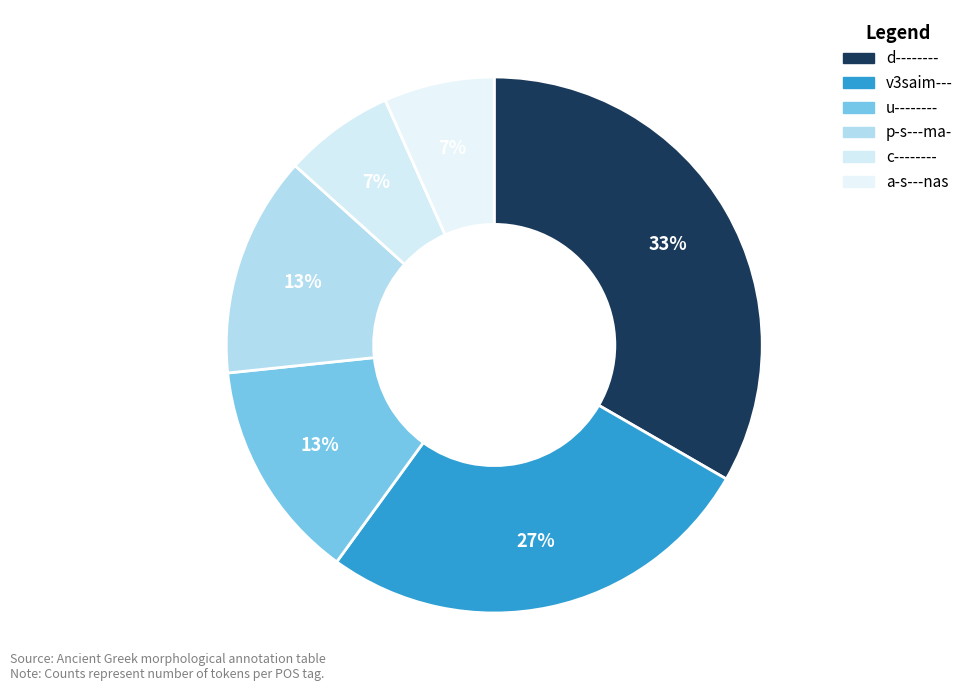

What percentage do p-s---ma- and d-------- together represent?

46.7%